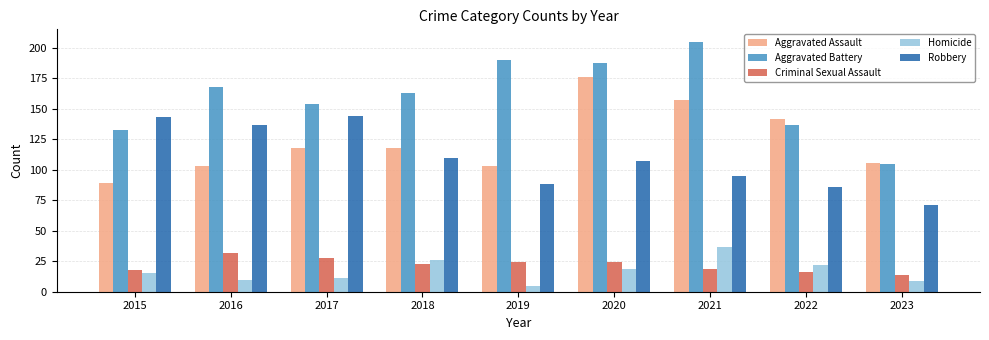

Rank the series at 2016 from highest to lowest value.

Aggravated Battery, Robbery, Aggravated Assault, Criminal Sexual Assault, Homicide